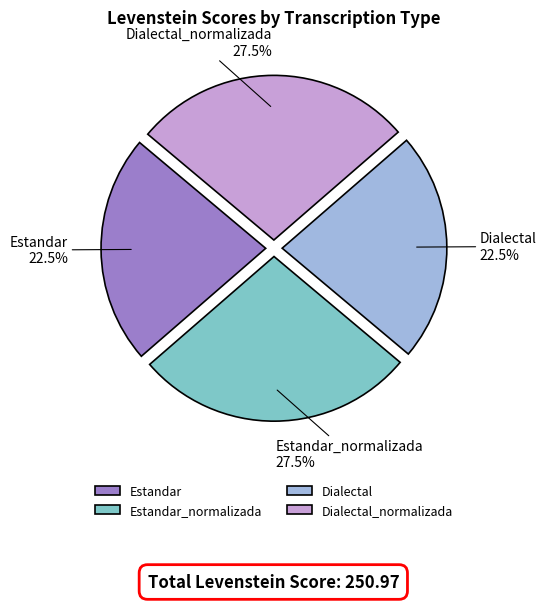

Is there any slice that represents more than half of the pie?

No